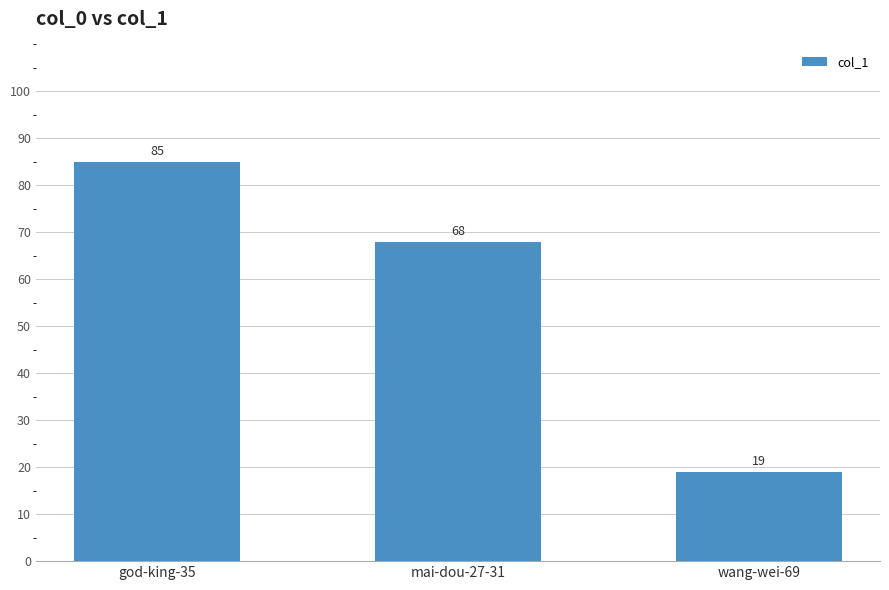

What is the smallest value displayed?

19